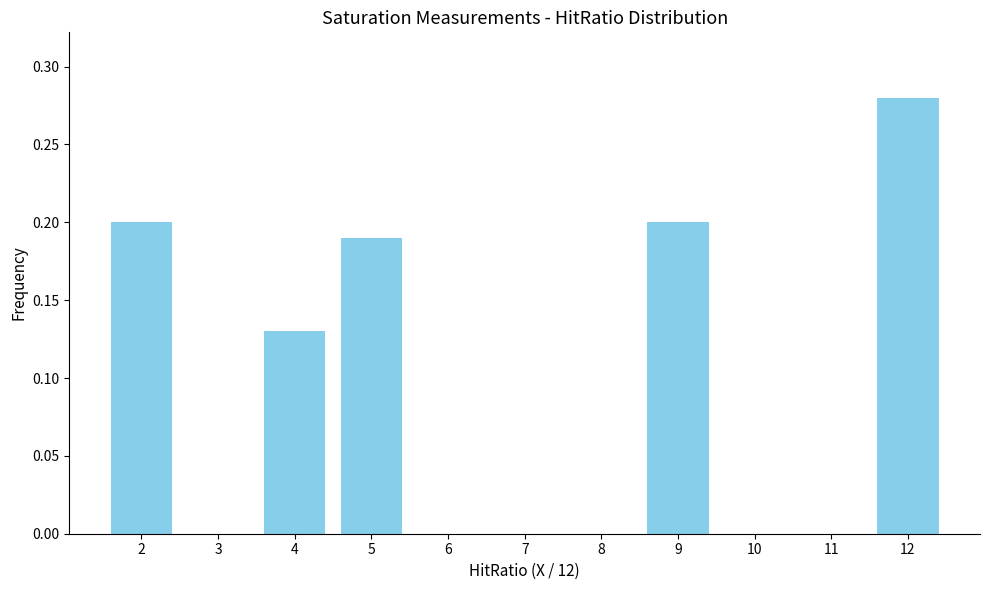

What is the height of the bar covering 8.5 to 9.5 on the x-axis? The values are not printed on the chart, so give them approximately, as read against the axis.

0.20